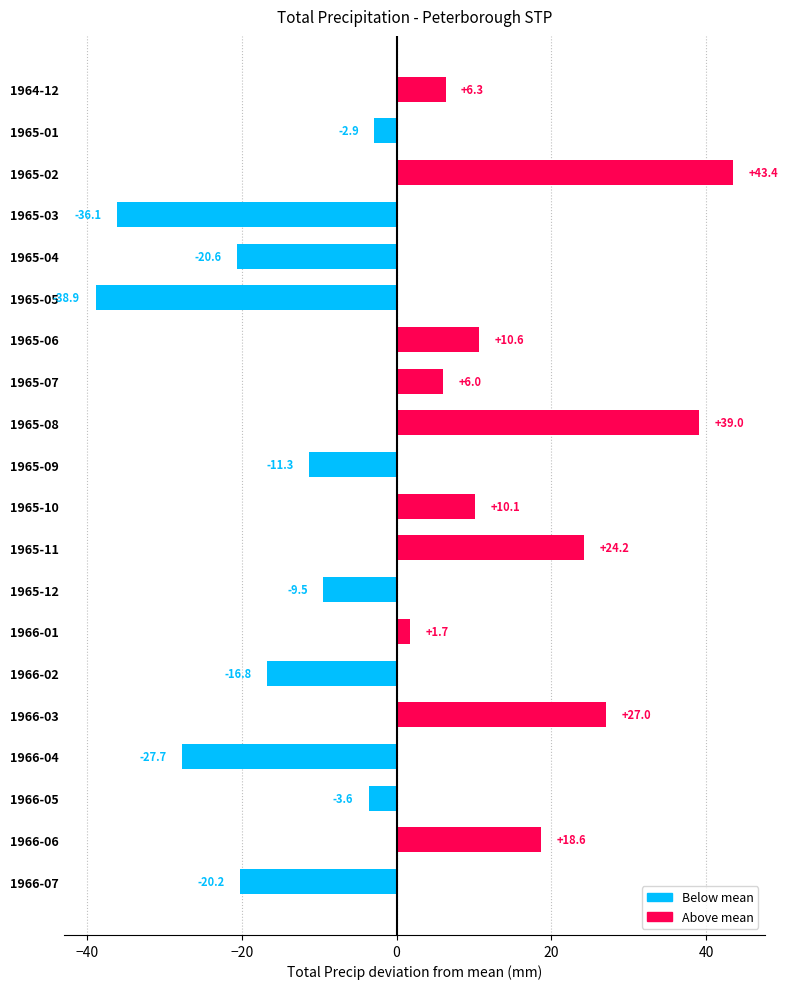

List the labels in order of value, smallest first.

1965-05, 1965-03, 1966-04, 1965-04, 1966-07, 1966-02, 1965-09, 1965-12, 1966-05, 1965-01, 1966-01, 1965-07, 1964-12, 1965-10, 1965-06, 1966-06, 1965-11, 1966-03, 1965-08, 1965-02